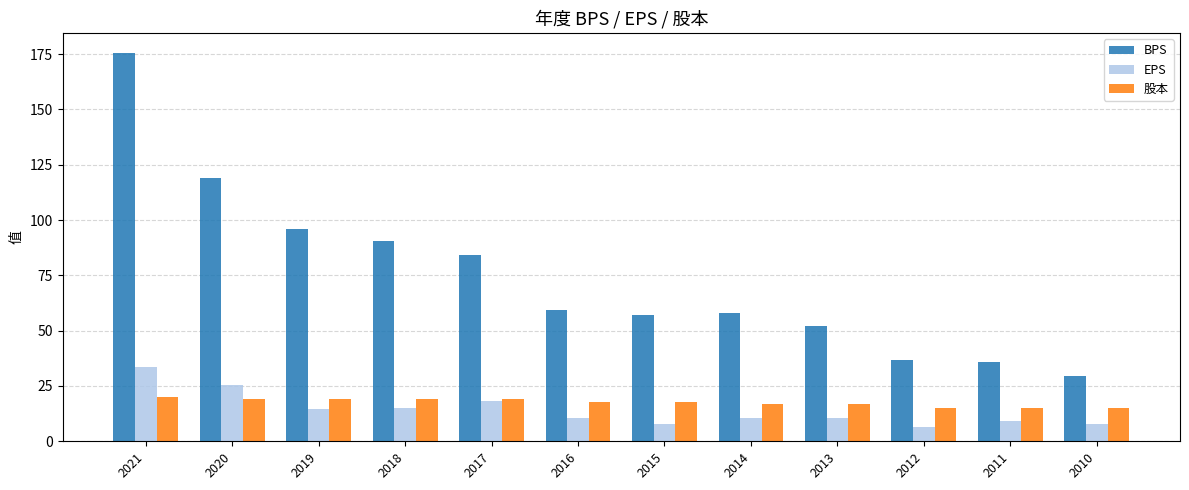

At 2021, list the series in order from smallest to largest.

股本, EPS, BPS